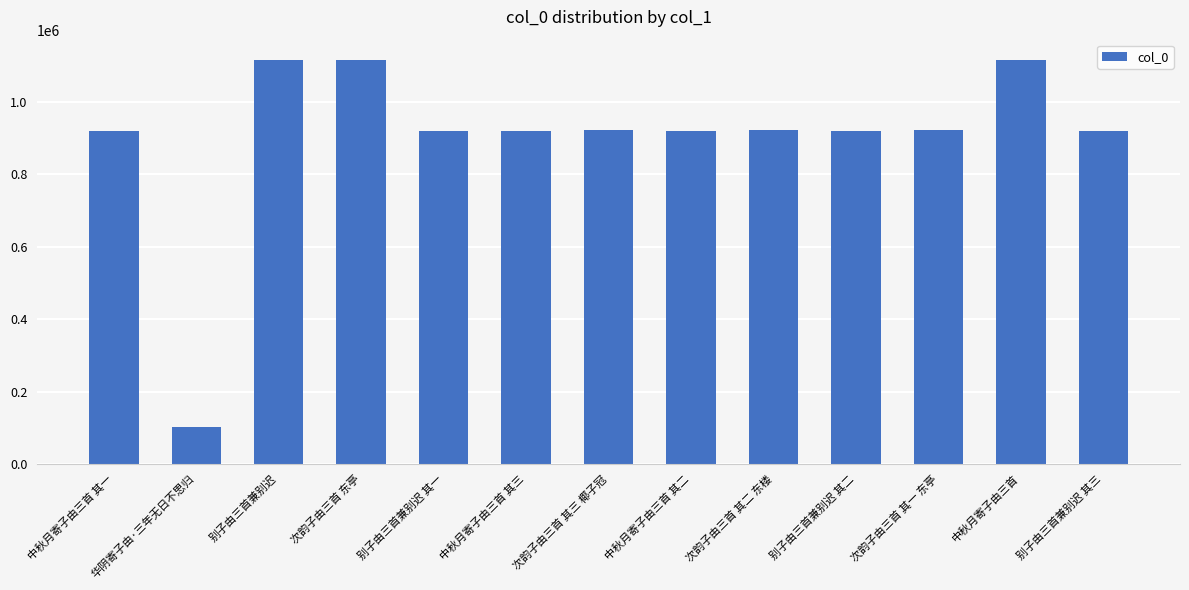

Where does the data first go above 921324?

别子由三首兼别迟